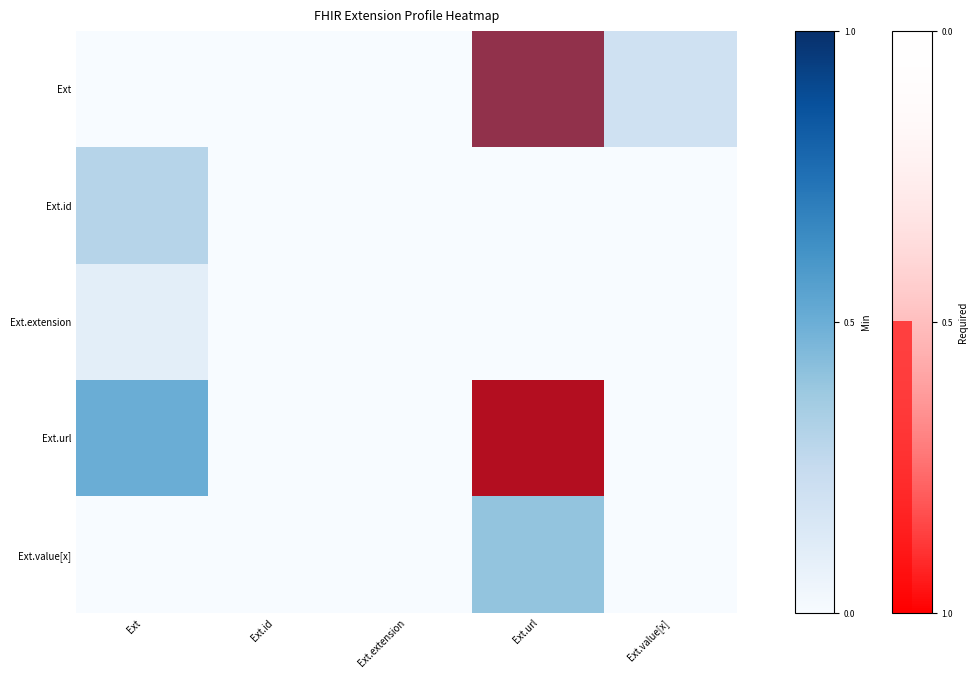

Which category has the highest value in the Ext.extension series?

Ext